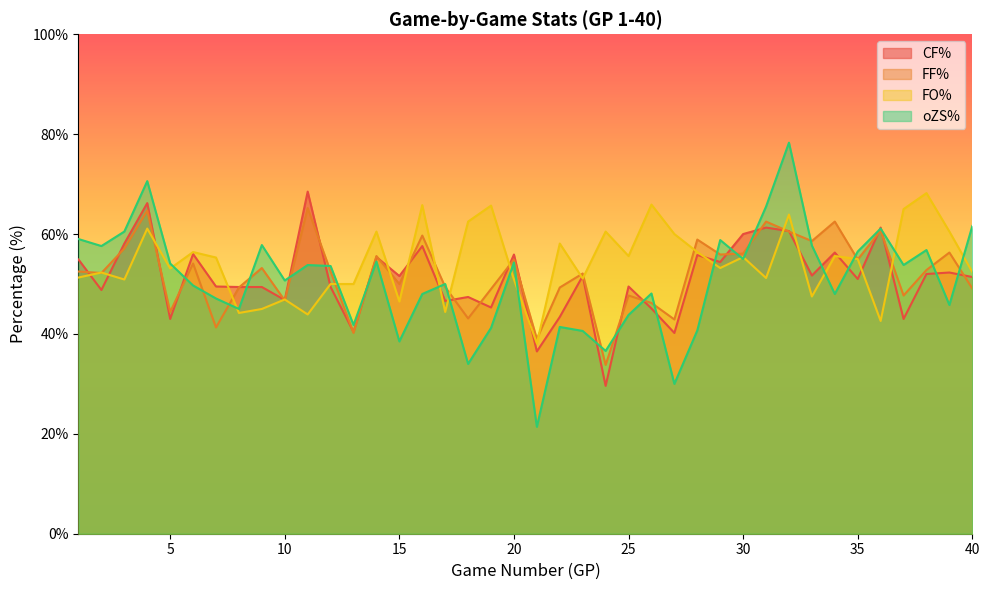

What is the sum of the CF% values at 21 and 33?

88.2